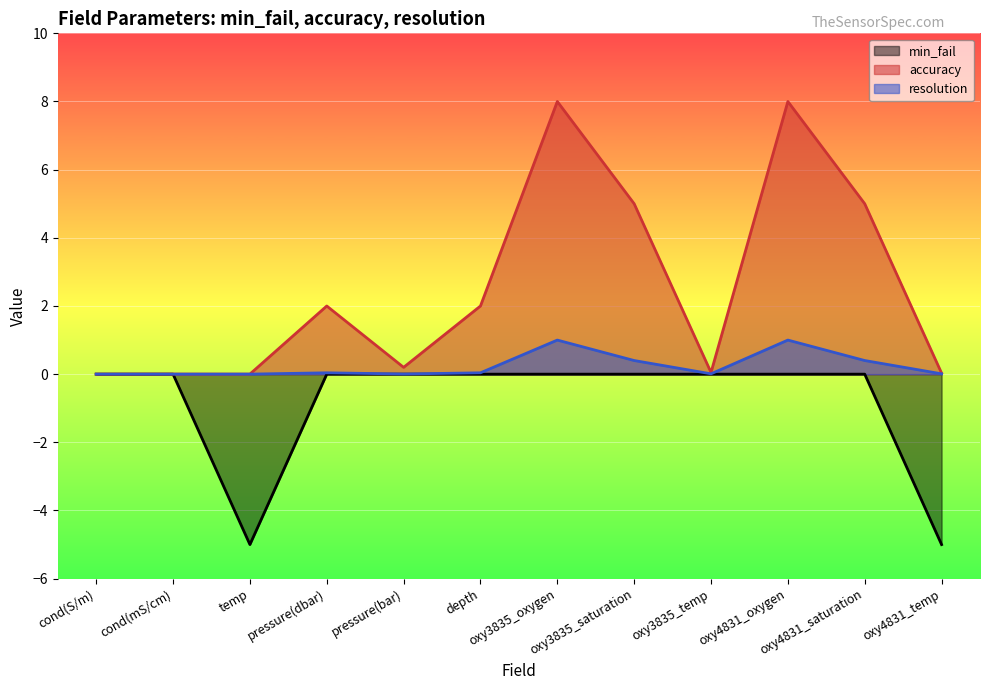

How many lines are shown in the chart?

3